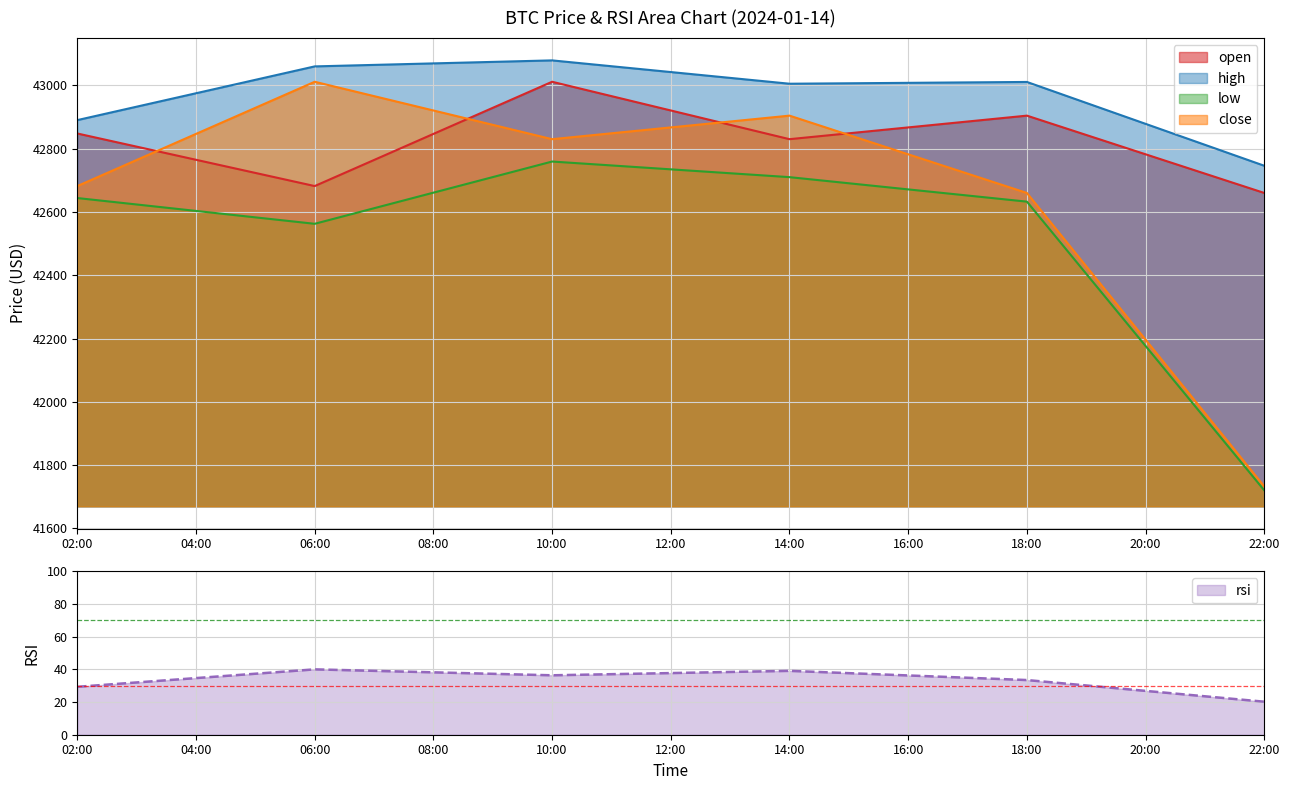

Is the value of low at 14:00 greater than the value of high at 10:00?

No